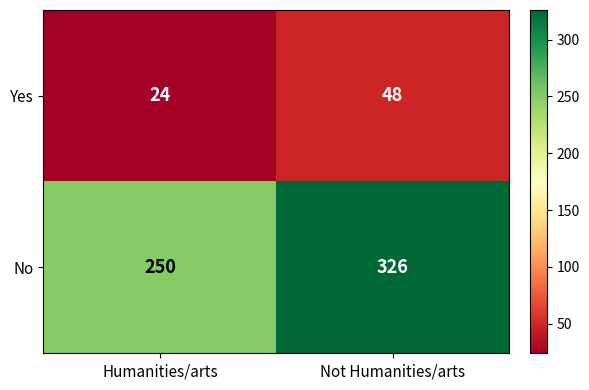

Is the value of No at Humanities/arts greater than the value of Yes at Humanities/arts?

Yes